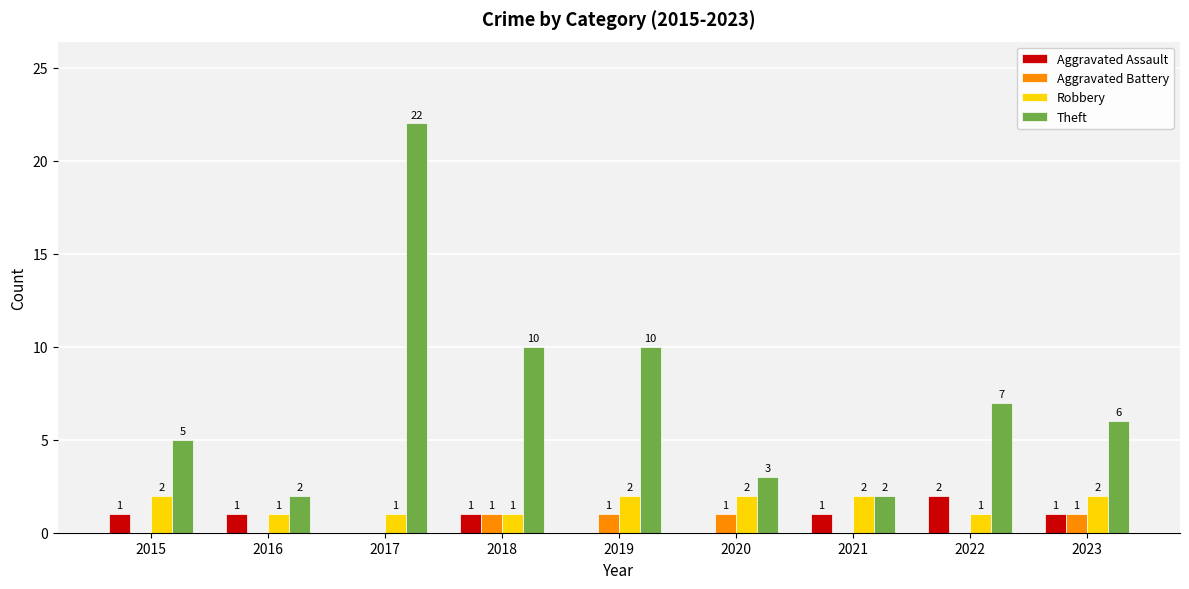

Is it true that Aggravated Assault equals -1 at 2017?

False